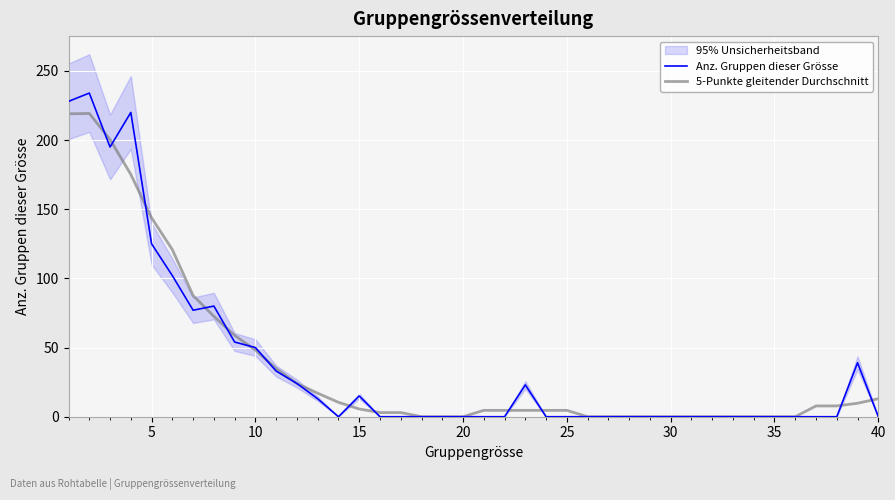

How many lines are shown in the chart?

2